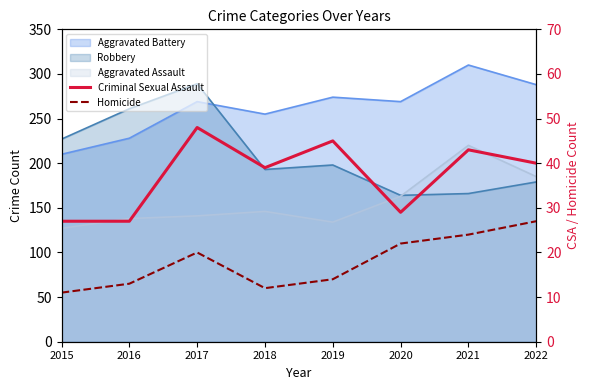

Which category has the highest value in the Homicide series?

2022